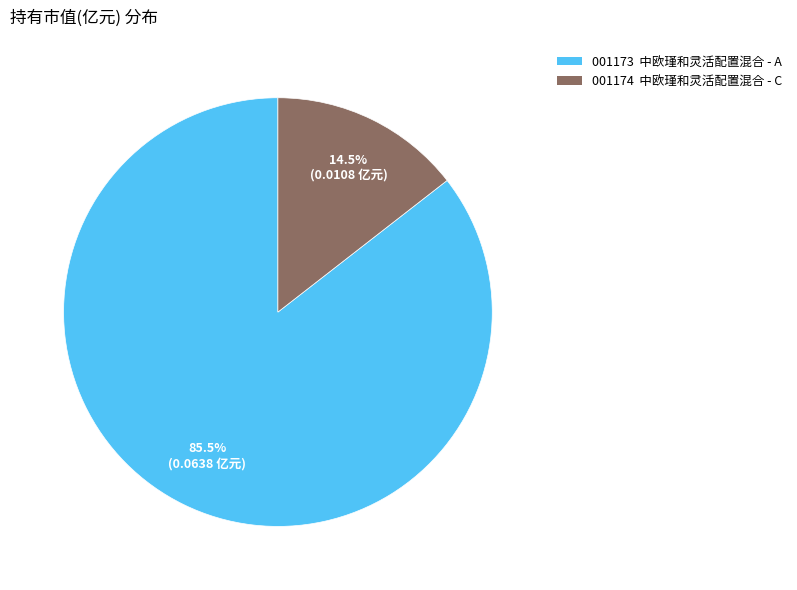

Rank the categories by value from lowest to highest.

001174 中欧瑾和灵活配置混合 - C, 001173 中欧瑾和灵活配置混合 - A